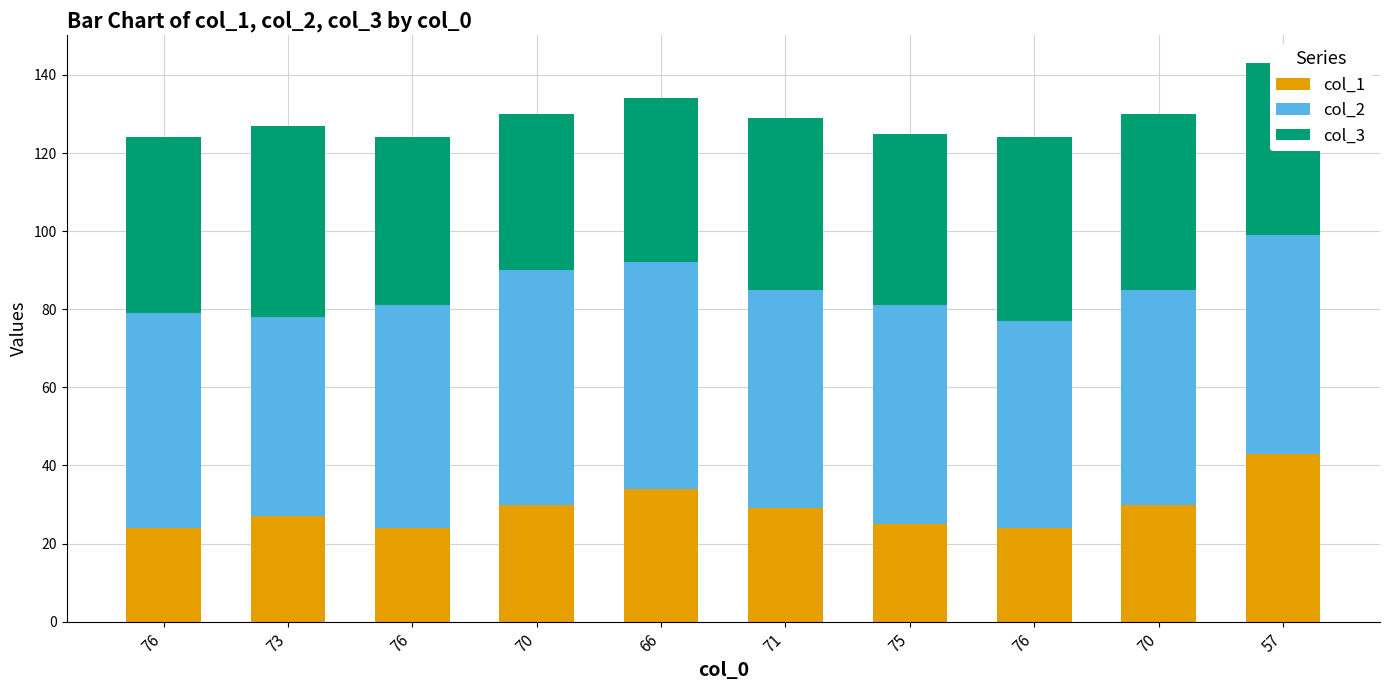

Which series has the largest total across all categories?

col_2